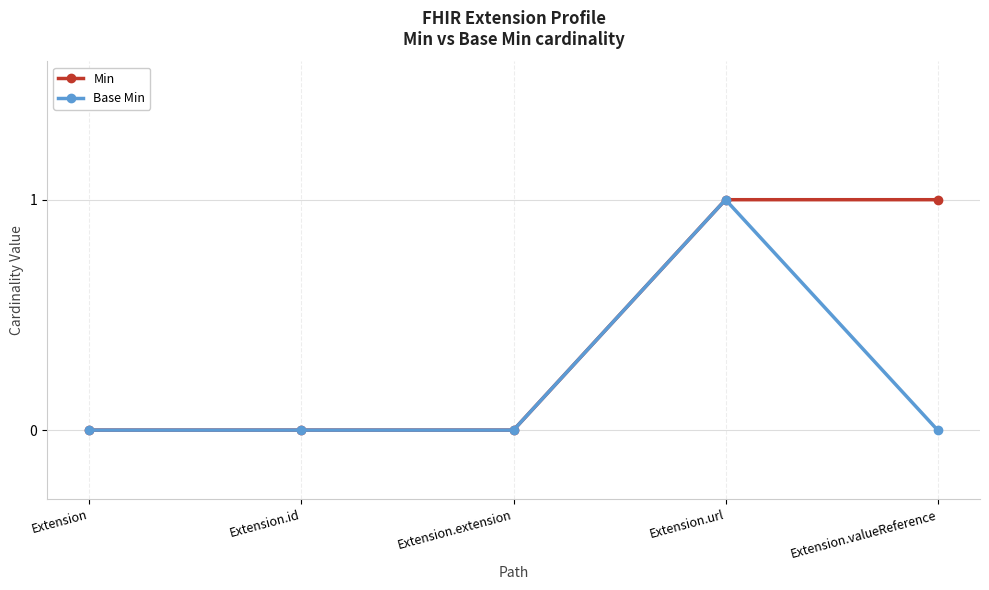

At which category is the sum across all series the highest?

Extension.url